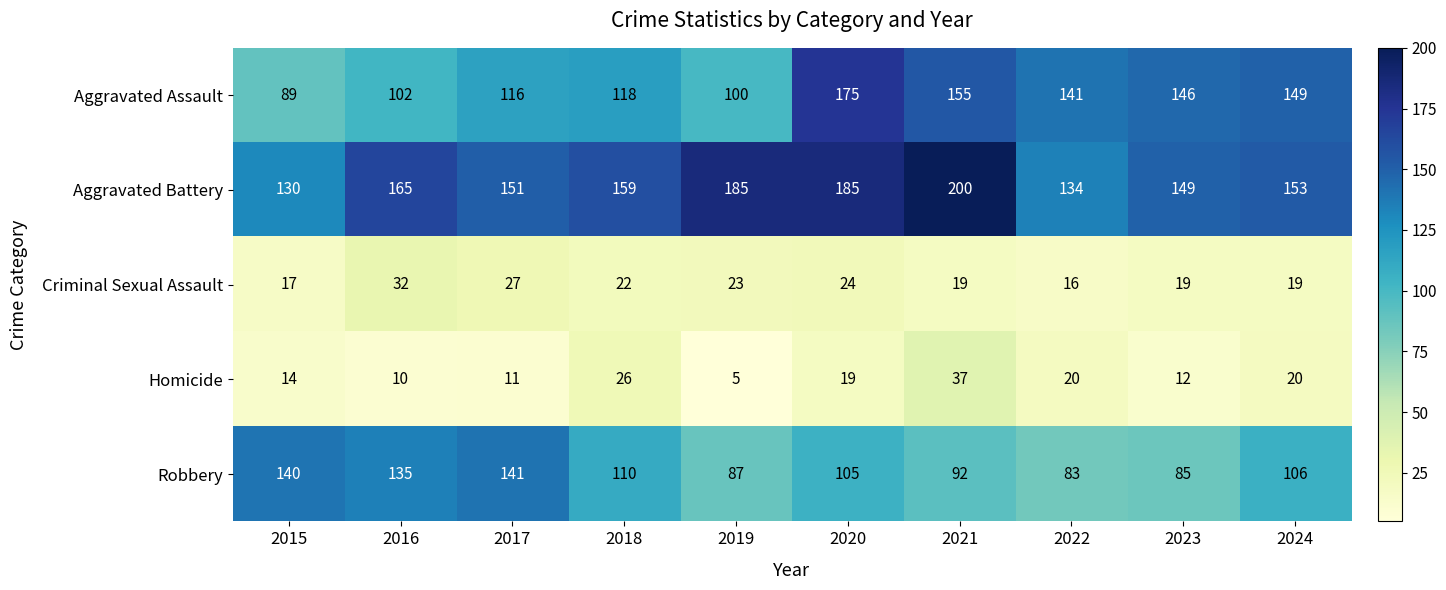

Between 2018 and 2020, which series saw the biggest shift?

Aggravated Assault